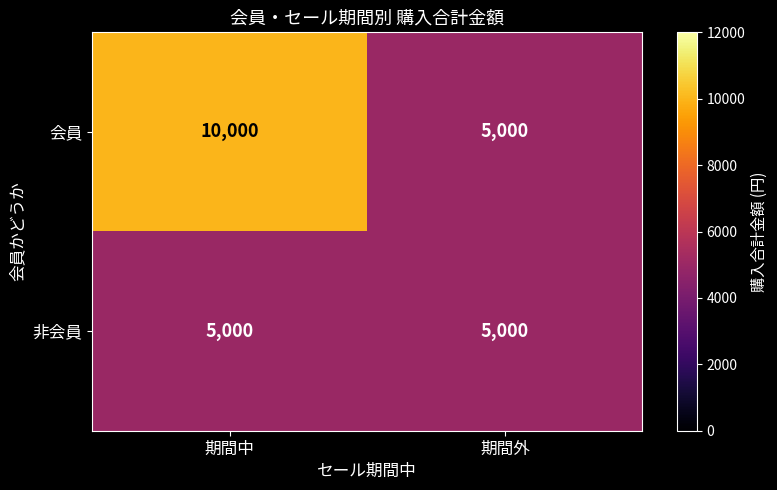

Read the 非会員 value at 期間中.

5000